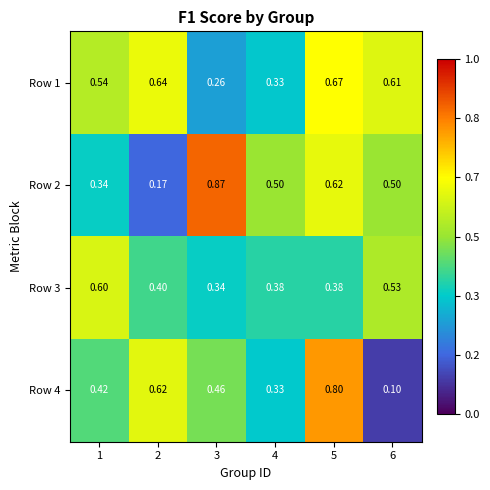

Is the value of Row 4 at 2 greater than the value of Row 2 at 1?

Yes